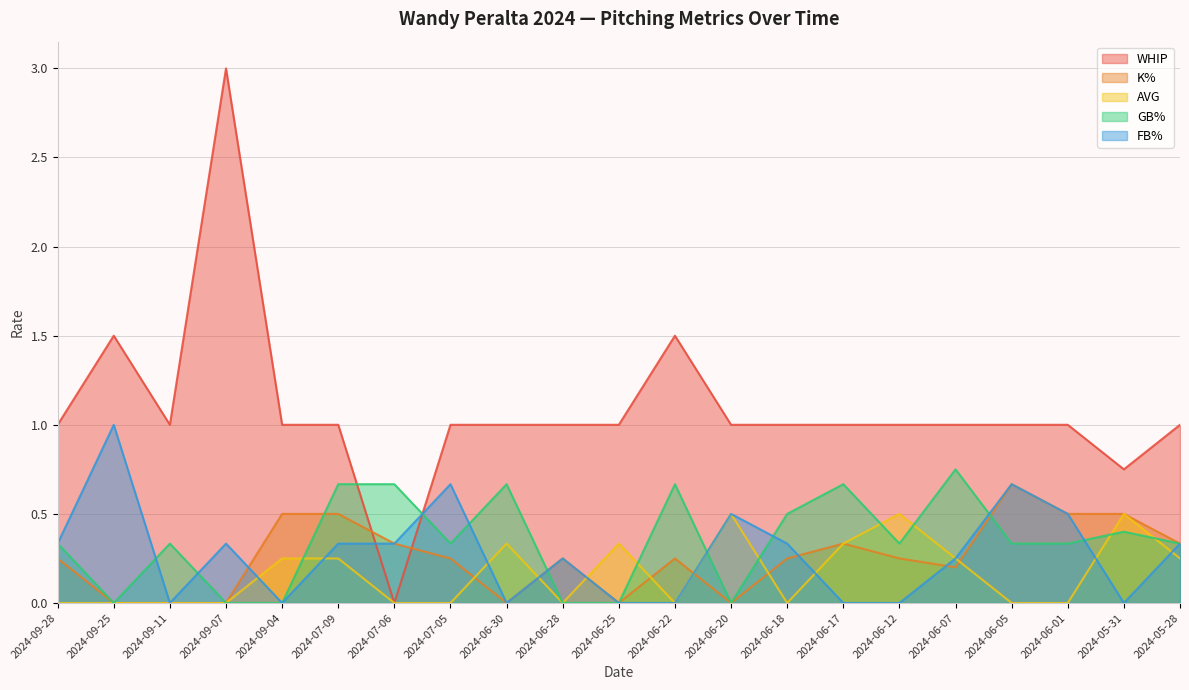

How many lines are shown in the chart?

5